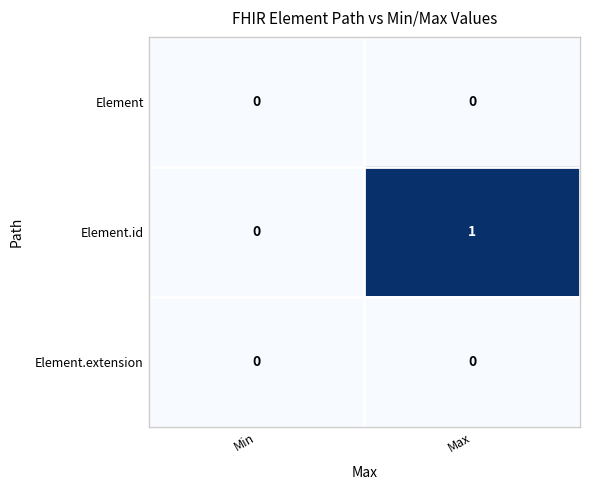

What is the difference between the highest and lowest values at Max?

1